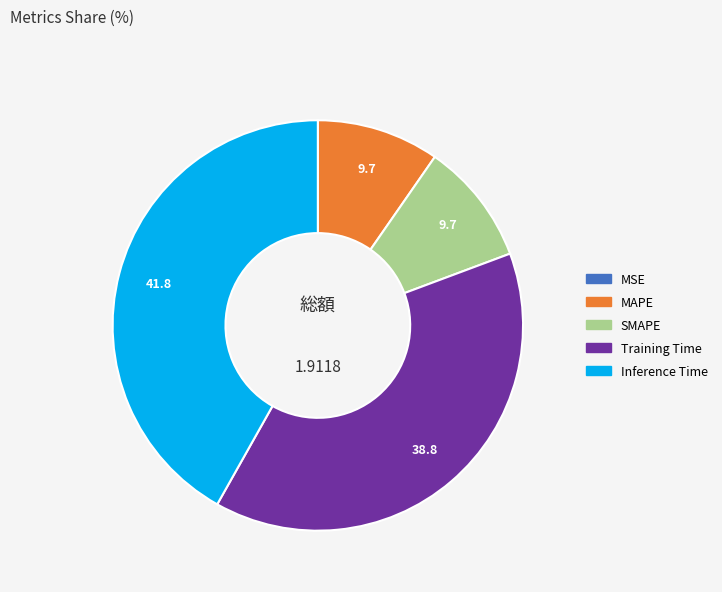

Which slice is the largest?

Inference Time